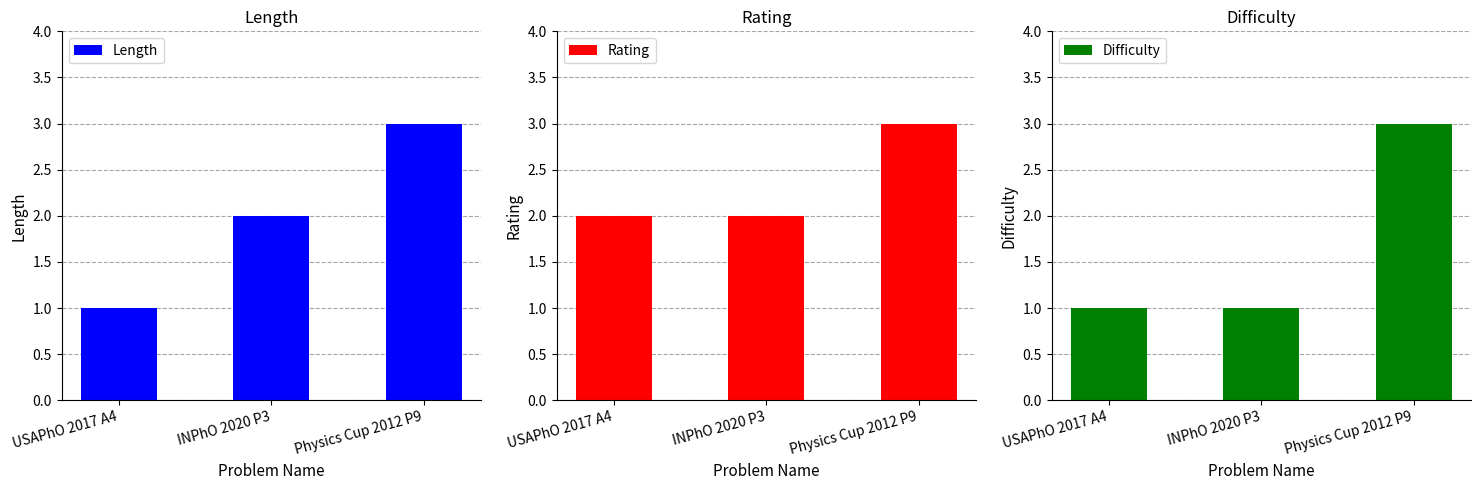

What is the label of the 3rd bar from the right?

USAPhO 2017 A4